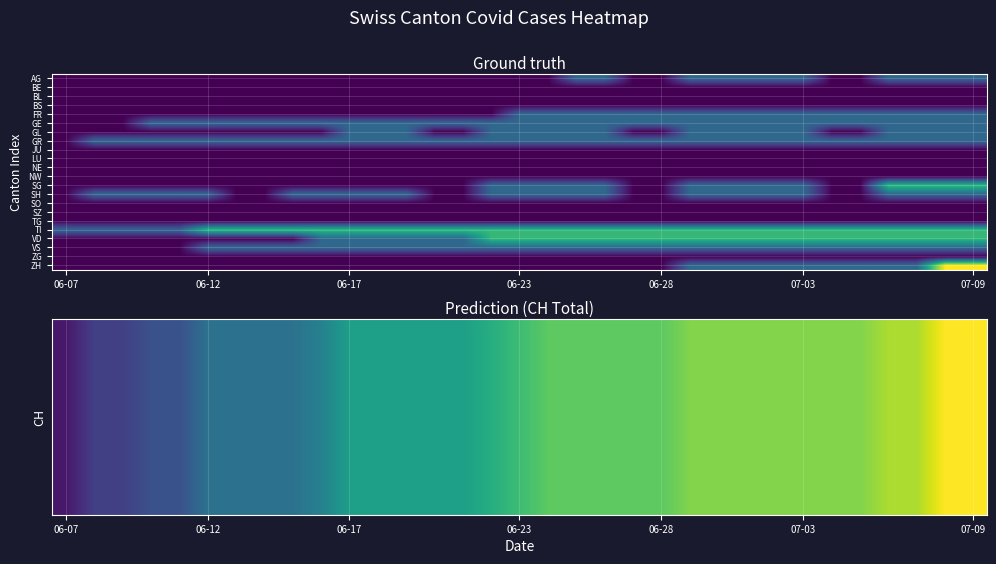

How many data points does each series have?

33